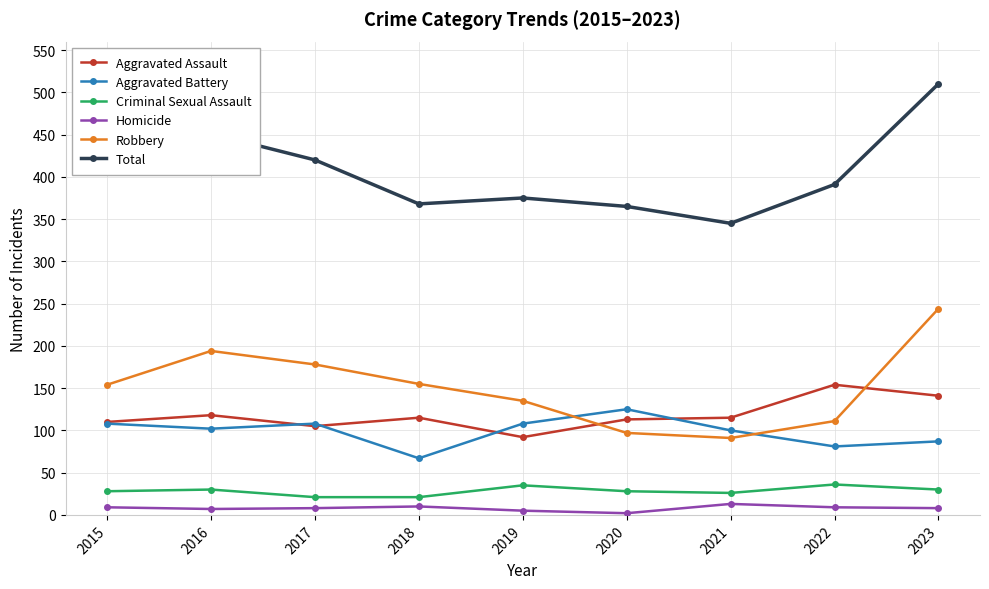

Is the value of Total at 2019 greater than the value of Aggravated Battery at 2021?

Yes